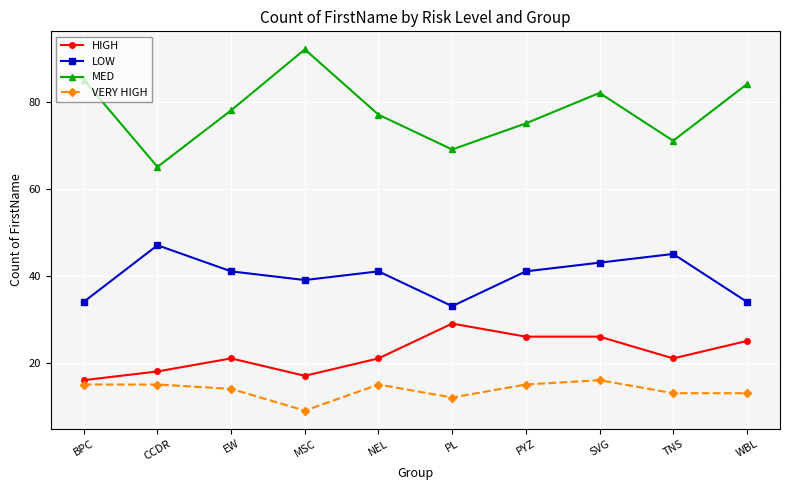

How many values in the VERY HIGH series are below 15?

5